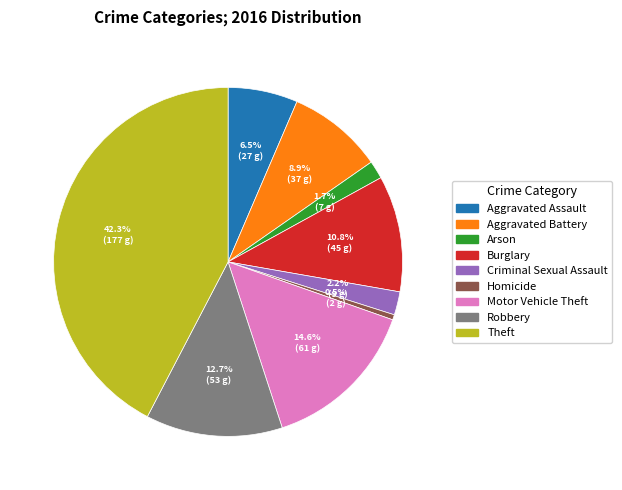

To the nearest percent, what is the average slice percentage?

11%